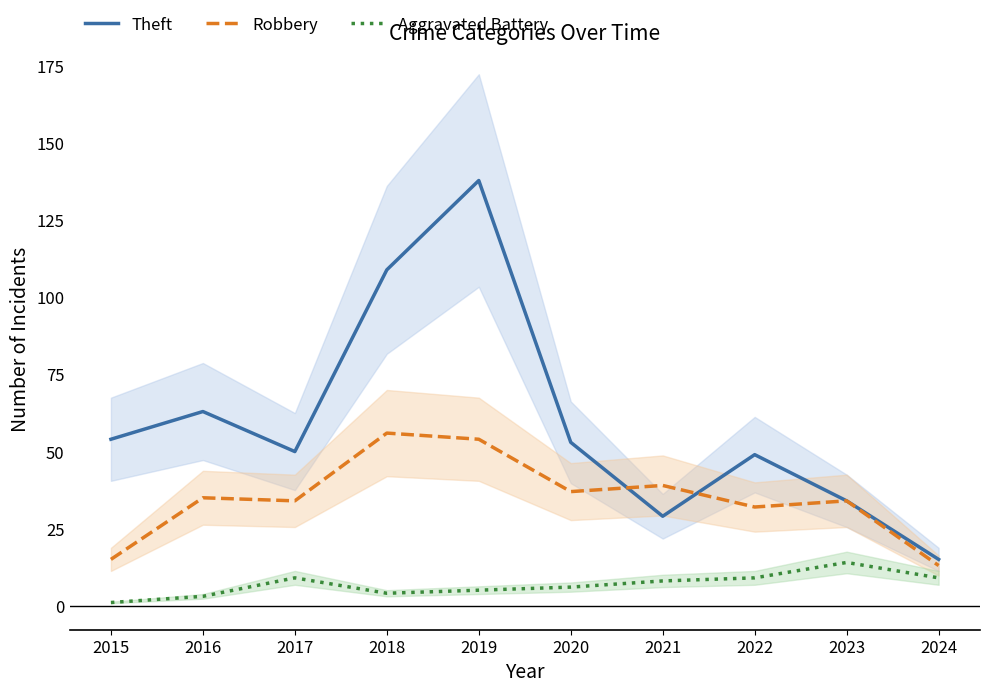

What value does the Theft series have at 2023, to the nearest 50?

50